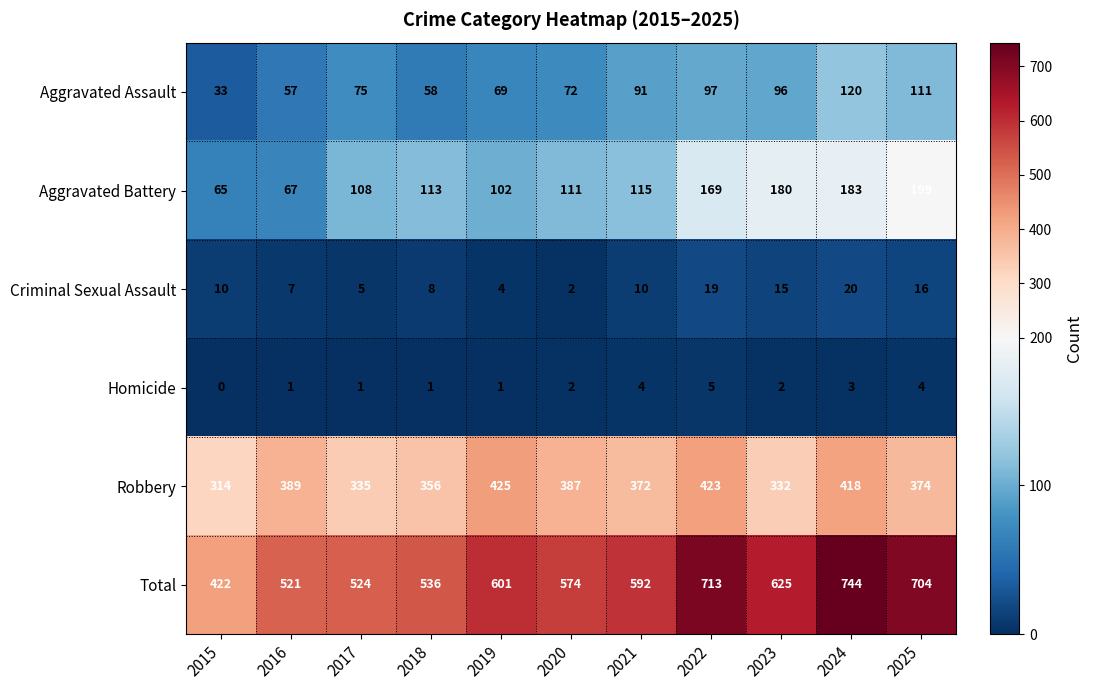

At which category does the chart reach its minimum across all series?

2015